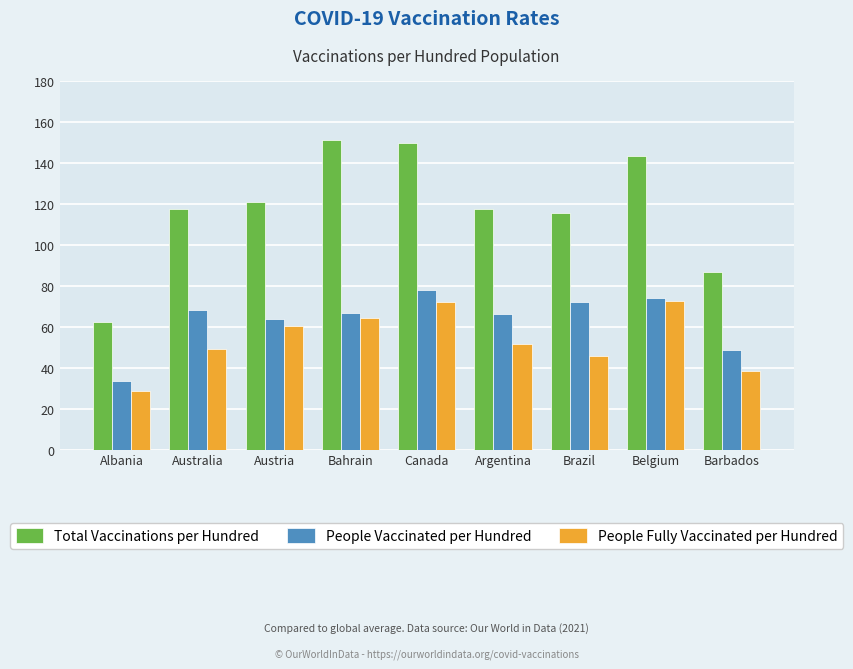

What is the difference between the People Vaccinated per Hundred values at Barbados and Brazil?

23.2